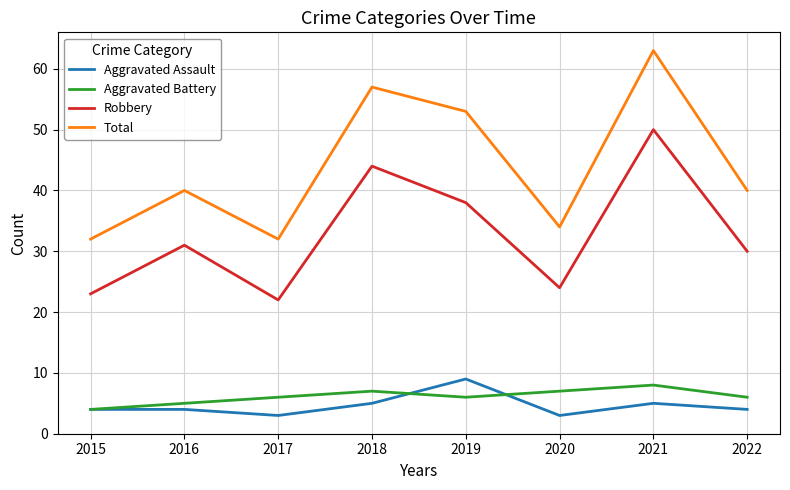

What is the maximum value for Aggravated Battery?

8